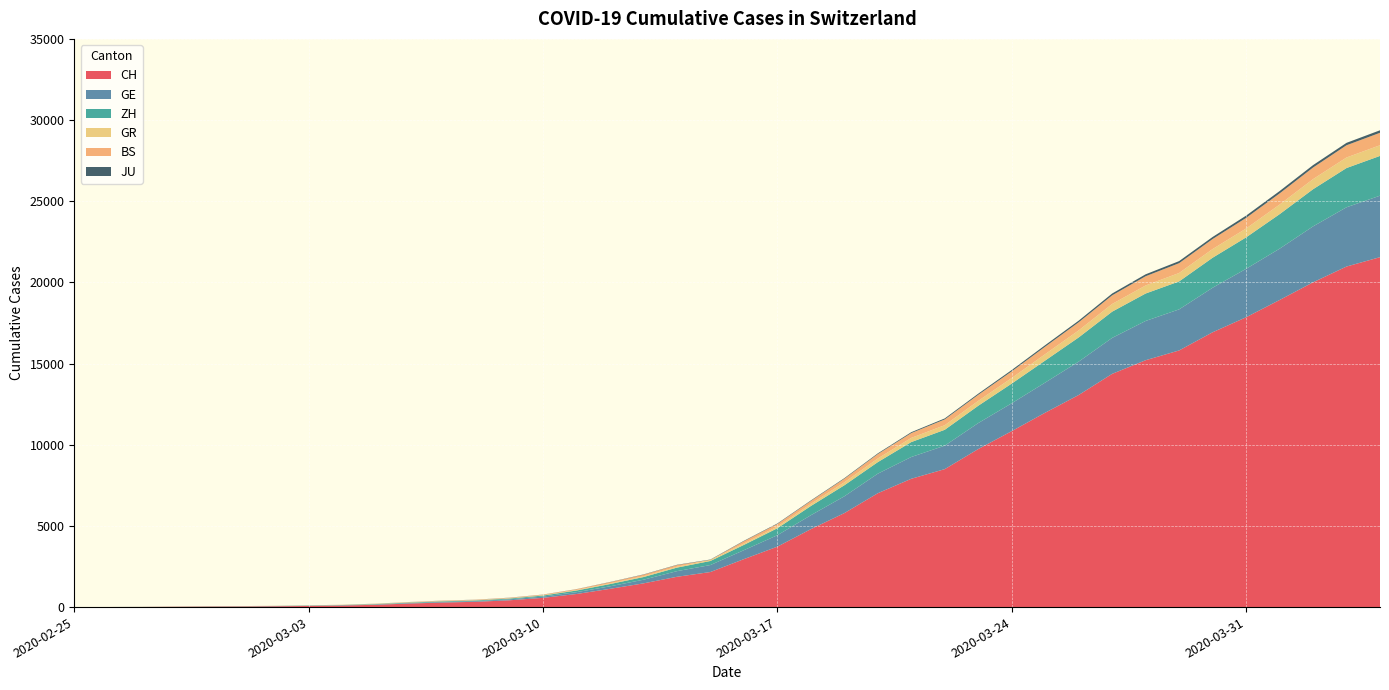

Reading left to right, list all the values displayed in this chart.

CH: 0	4	8	20	30	36	50	69	97	142	219	280	327	419	569	806	1124	1461	1866	2160	2954	3722	4801	5788	7014	7904	8498	9735	10838	11975	13064	14367	15207	15809	16928	17852	18915	20005	20978	21554
GE: 0	1	1	5	9	10	11	14	16	20	30	43	45	60	79	113	154	225	347	430	551	705	857	1035	1204	1342	1445	1600	1717	1856	2057	2215	2419	2530	2743	2984	3160	3445	3650	3788
ZH: 0	0	2	2	6	7	10	13	15	23	29	34	40	49	62	101	140	163	218	250	326	429	568	679	711	919	978	1067	1213	1357	1489	1616	1690	1722	1848	1936	2125	2289	2417	2450
GR: 0	2	2	6	6	6	9	9	12	14	16	17	18	18	22	31	43	53	56	71	84	101	128	182	226	258	284	300	343	393	433	474	495	519	535	547	592	622	649	657
BS: 0	0	1	1	1	1	1	3	3	8	15	21	24	28	33	49	73	92	100	0	143	164	181	220	270	297	356	374	410	462	501	530	569	605	617	653	687	714	754	767
JU: 0	0	1	1	1	1	1	2	2	4	4	5	5	7	7	7	12	17	18	19	25	29	32	36	44	54	61	69	82	92	100	114	119	127	128	140	145	149	149	154